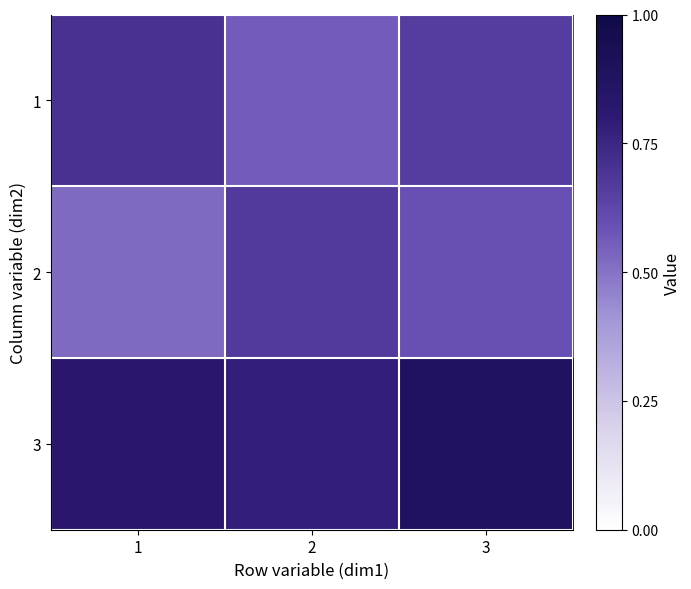

Reading left to right, extract all data points from this chart.

1: 1=0.7	2=0.6	3=0.7
2: 1=0.5	2=0.7	3=0.6
3: 1=0.8	2=0.8	3=0.9